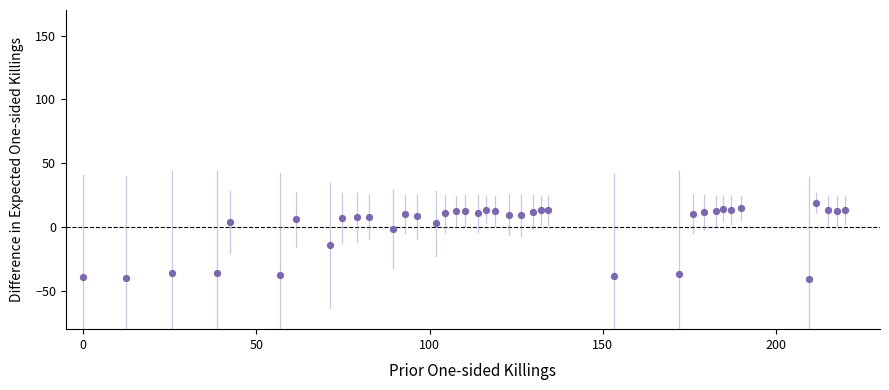

What Y value in the scatter plot is closest to -11?

-14.4